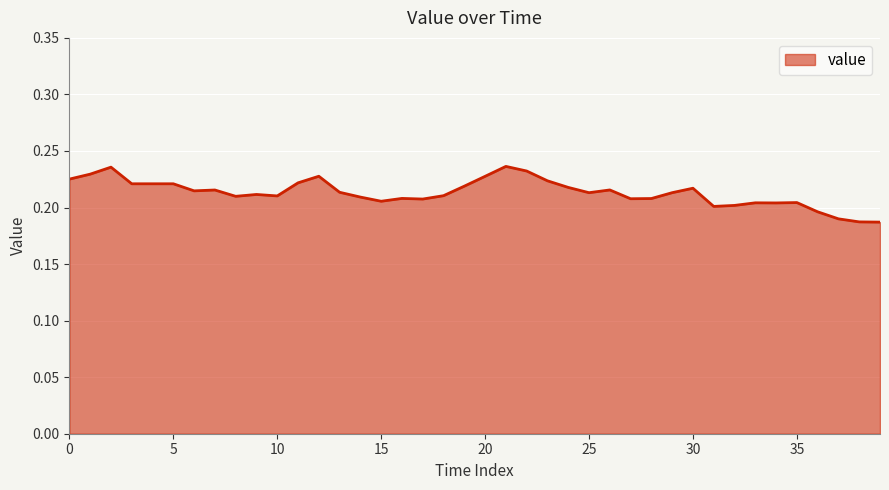

At which label is the value closest to 0?

39